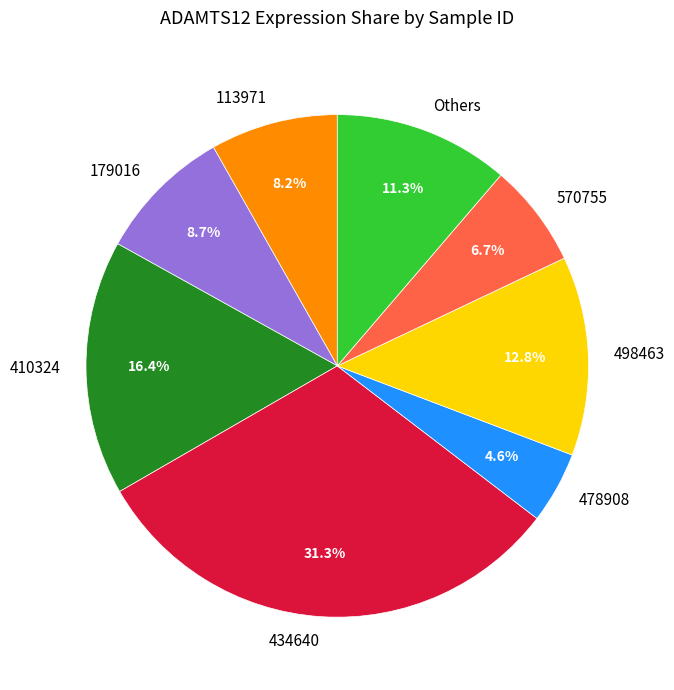

Is there a majority slice in this chart?

No